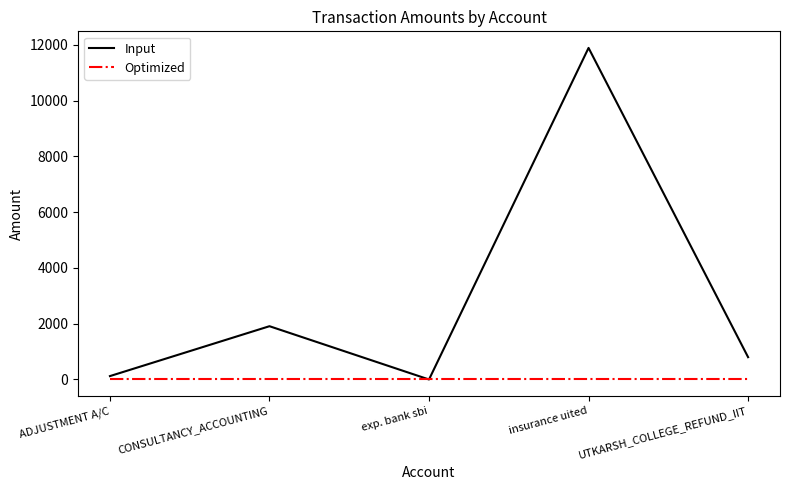

How many values in Input are above zero?

4